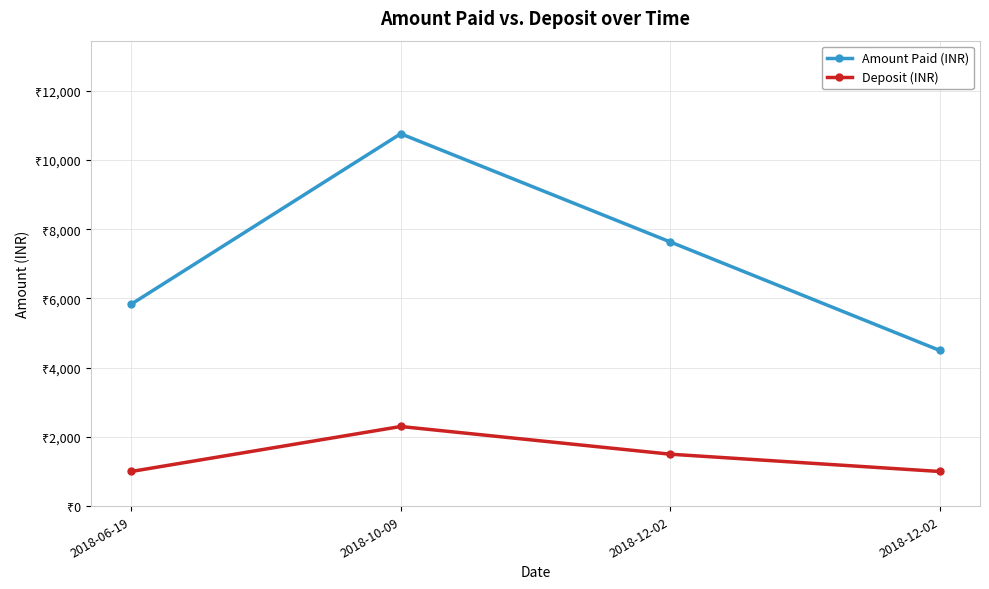

The value of Amount Paid (INR) at 2018-12-02 is 12634. True or false?

False